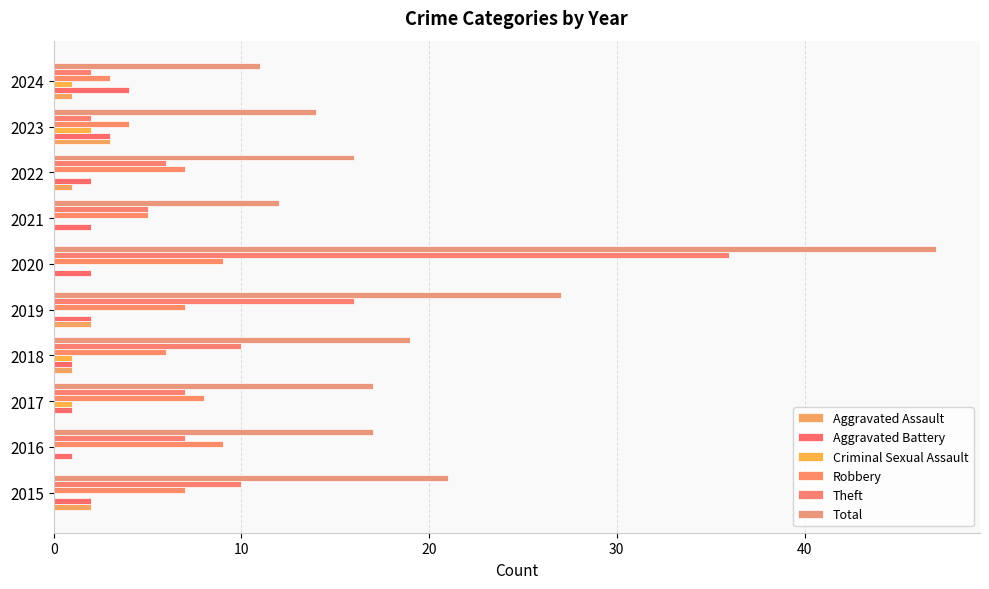

Reading left to right, extract all data points from this chart.

Aggravated Assault: 2	0	0	1	2	0	0	1	3	1
Aggravated Battery: 2	1	1	1	2	2	2	2	3	4
Criminal Sexual Assault: 0	0	1	1	0	0	0	0	2	1
Robbery: 7	9	8	6	7	9	5	7	4	3
Theft: 10	7	7	10	16	36	5	6	2	2
Total: 21	17	17	19	27	47	12	16	14	11